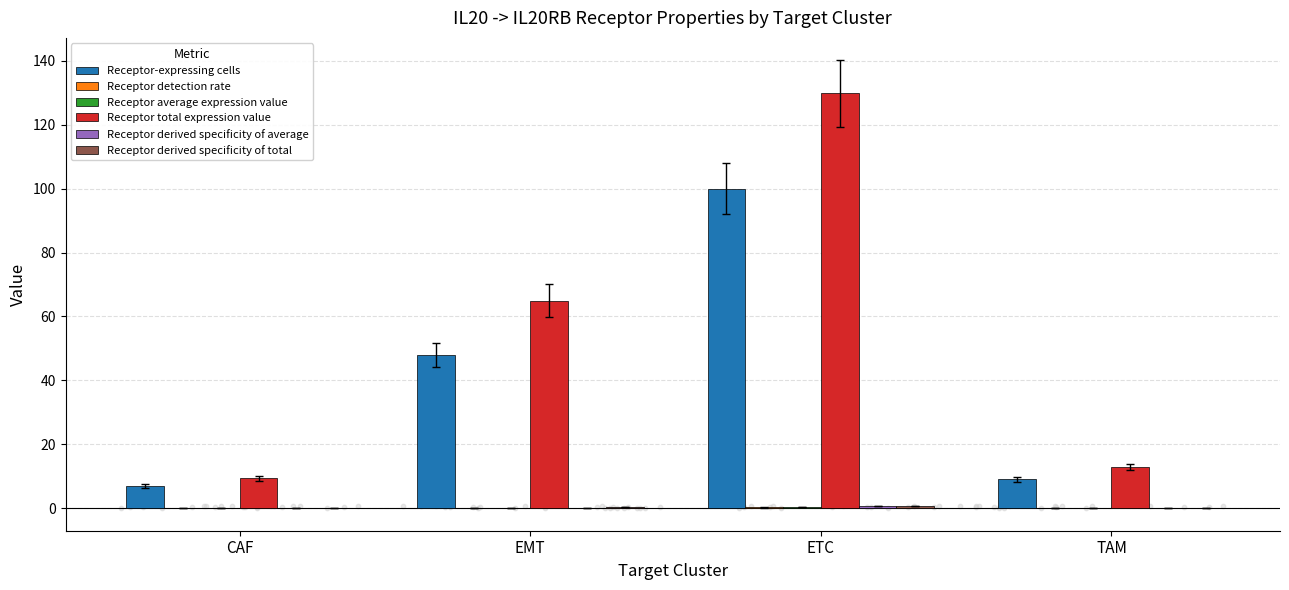

At which category is the sum across all series the highest?

ETC